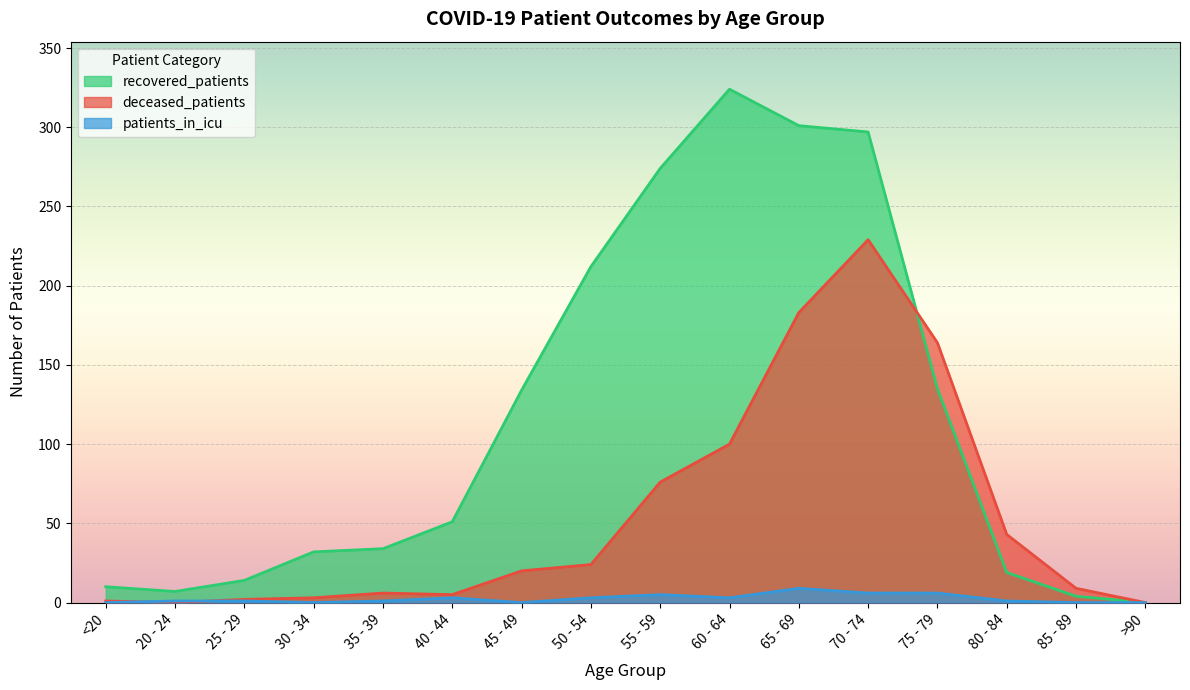

What is the value of the patients_in_icu point at the 14th from the left?

1